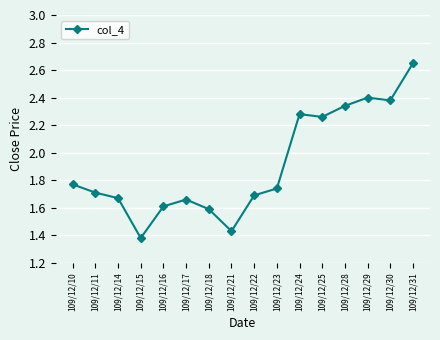

Which category has the lowest value across all series?

109/12/15